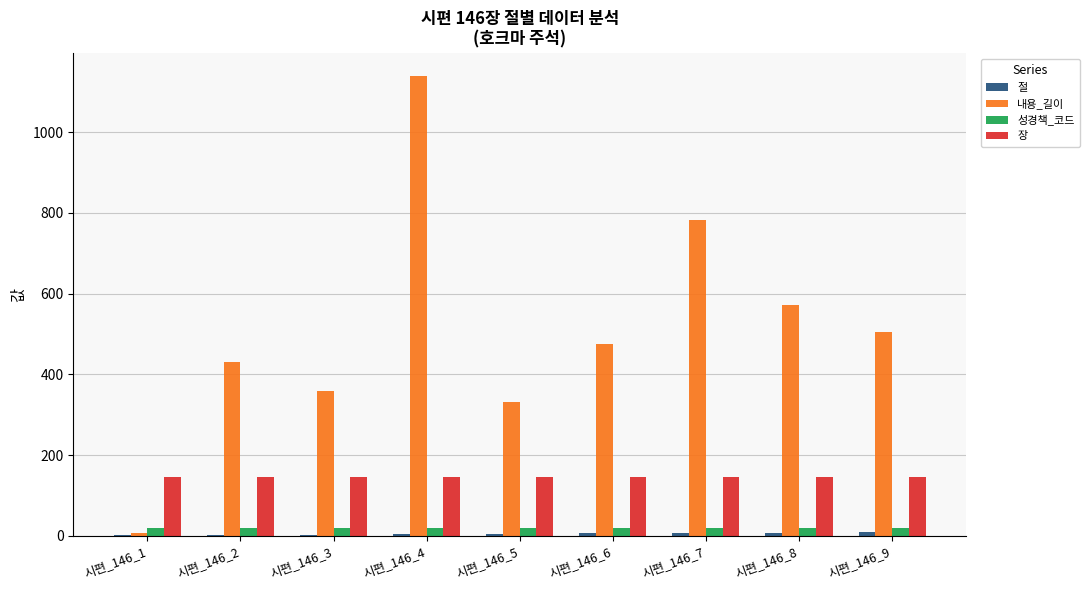

What is the highest value of the 내용_길이 series?

1139